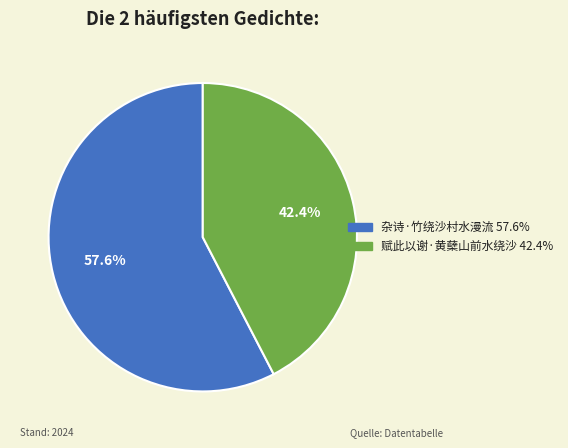

Is it true that 杂诗·竹绕沙村水漫流 is 45% of the pie?

False